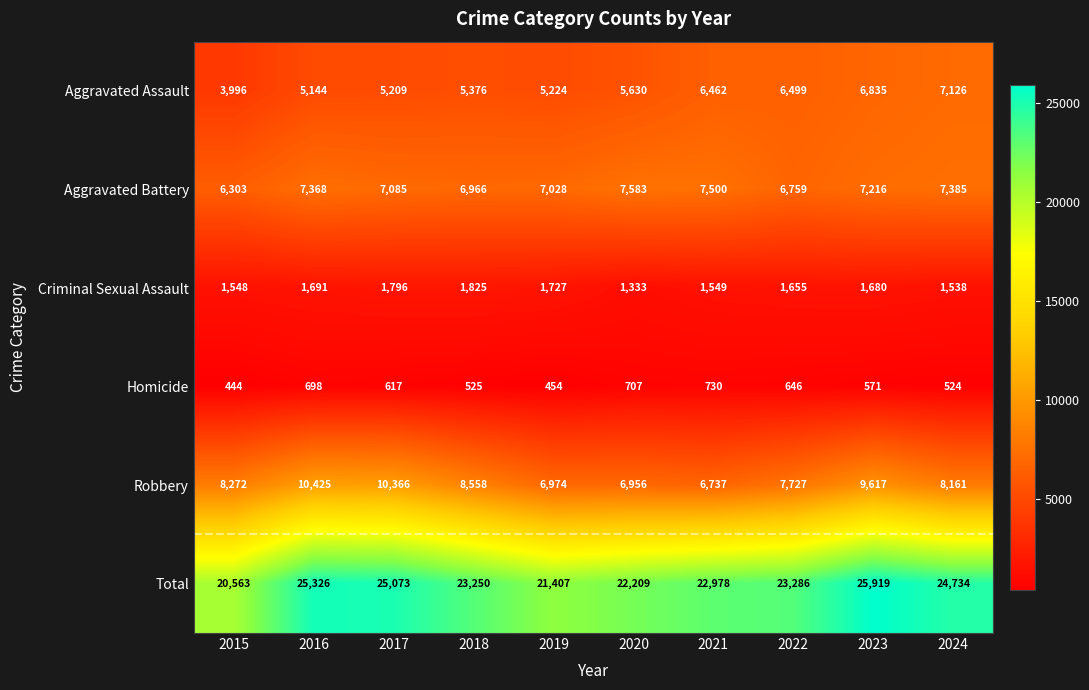

At which category is the sum across all series the highest?

2023